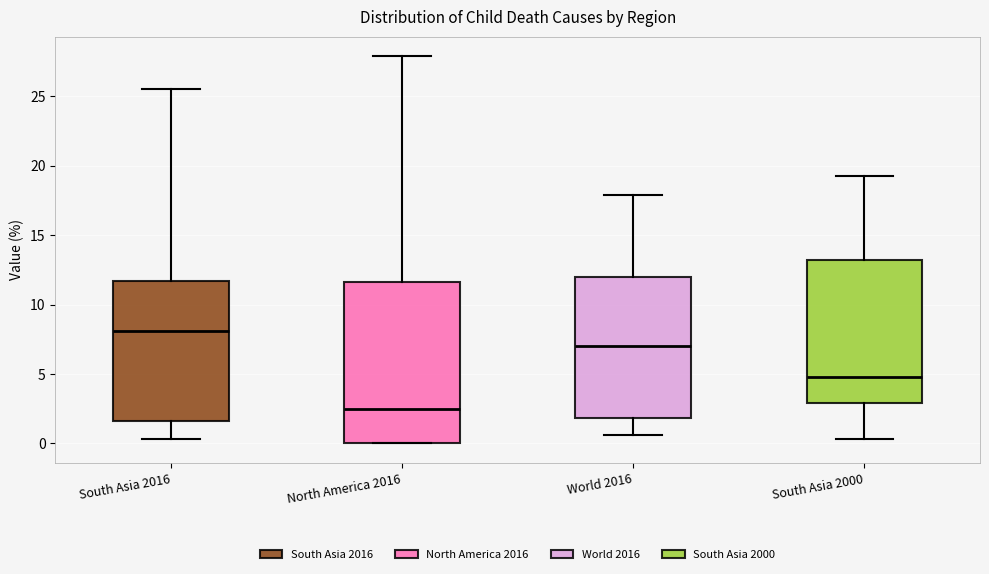

Which box has the highest median line?

South Asia 2016